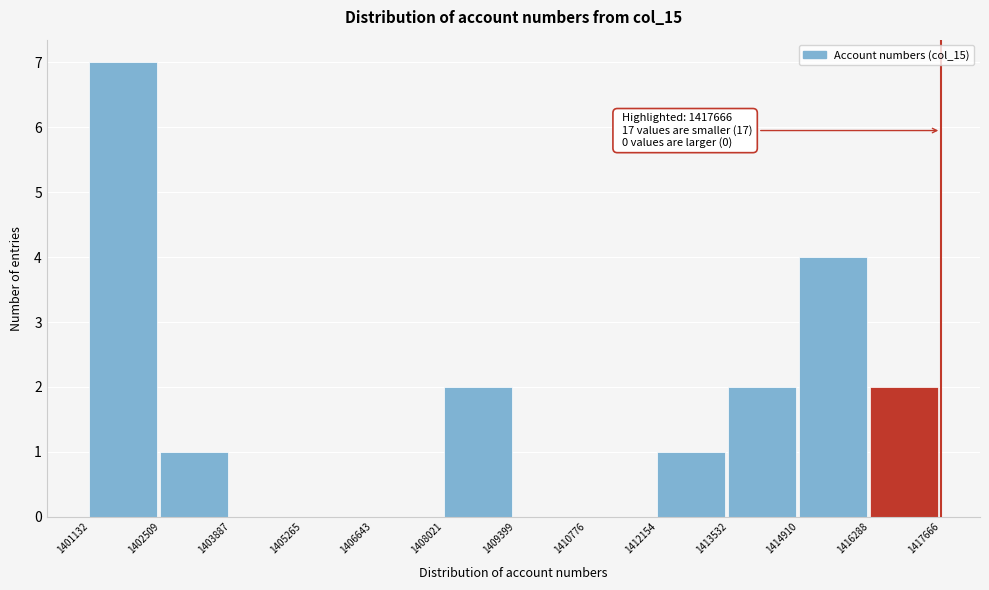

Which range on the x-axis has the tallest bar?

1401132 to 1402509